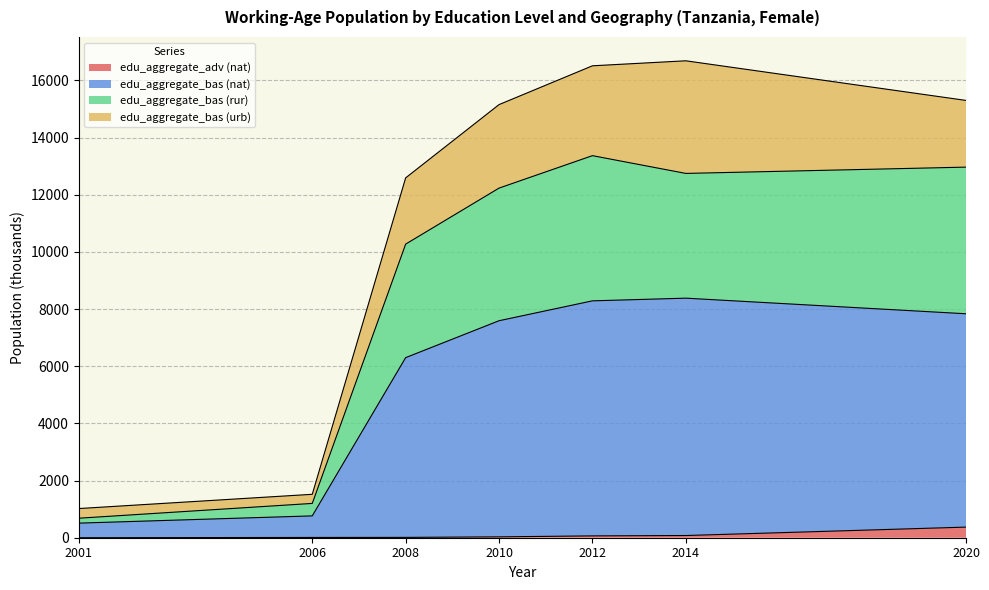

What is the total value across all series at 2006?

1519.5